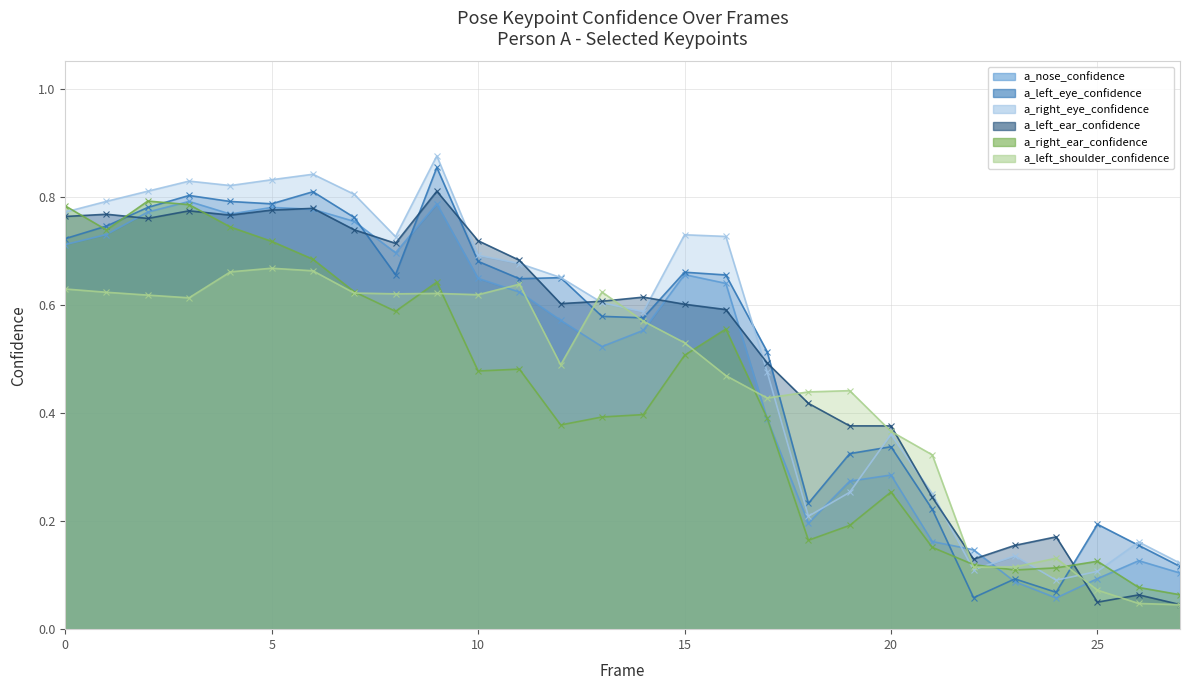

What is the value of the a_right_eye_confidence point at the 6th from the left?

0.8